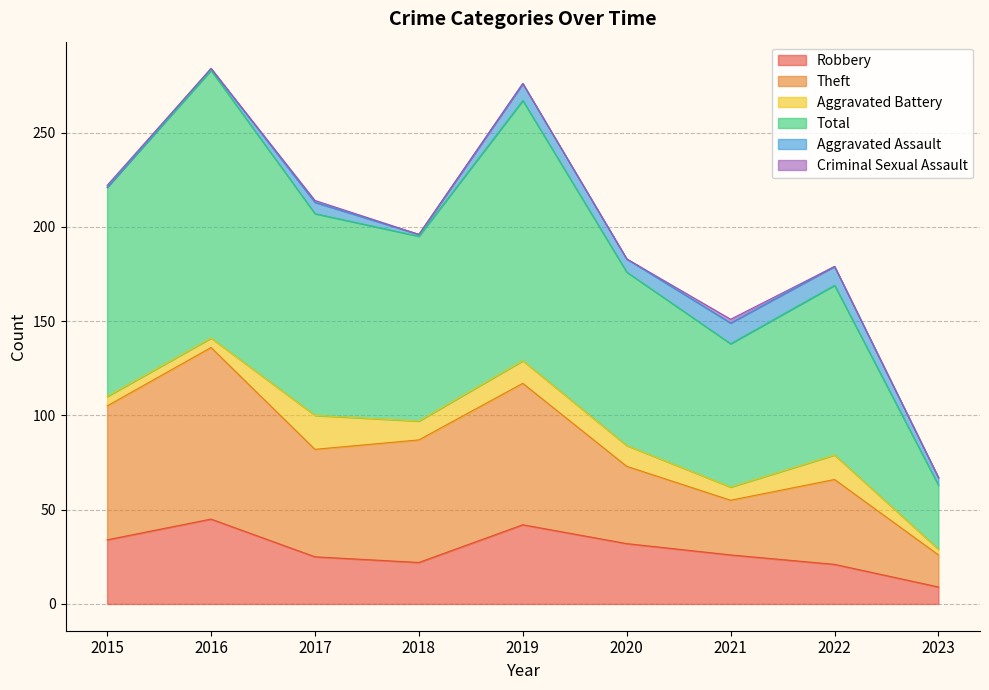

The Robbery series shows 7 at 2020. True or false?

False